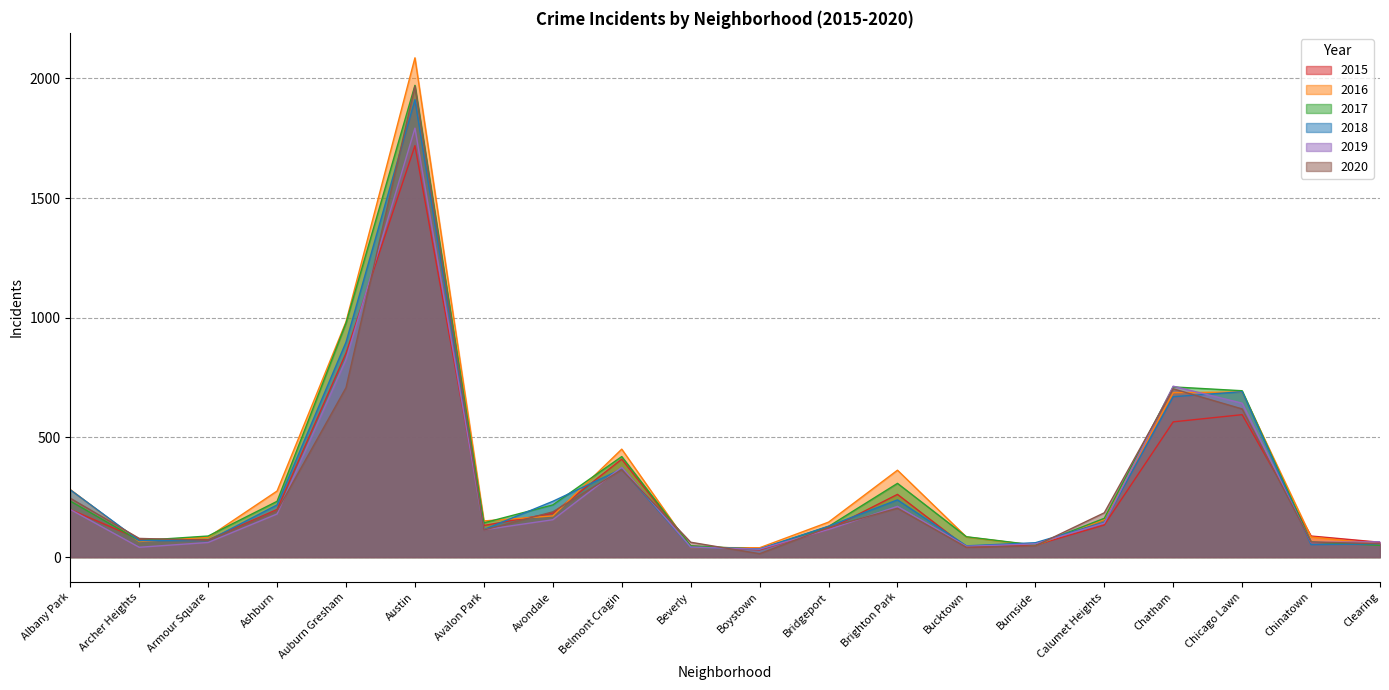

True or false: 2015 and 2019 intersect in this chart.

True